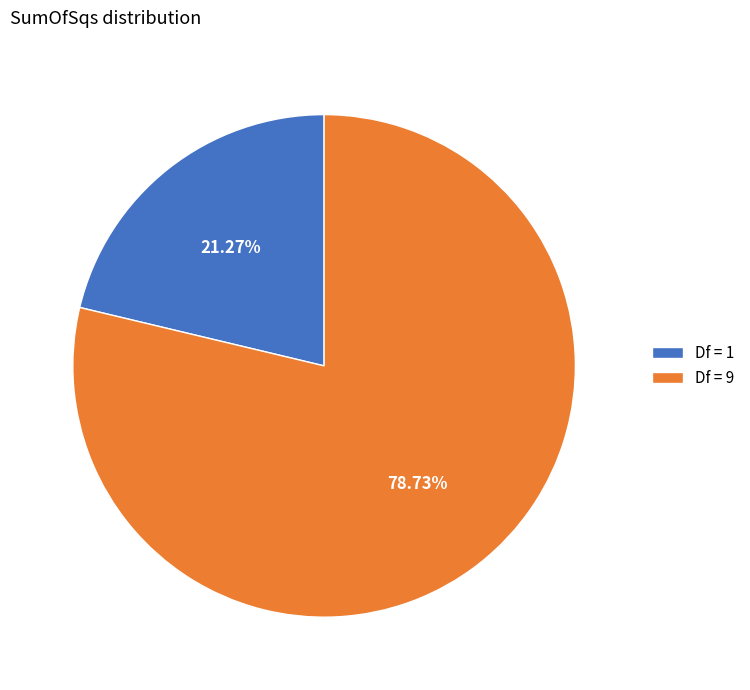

Is the sum of Df = 9 and Df = 1 greater than half?

Yes